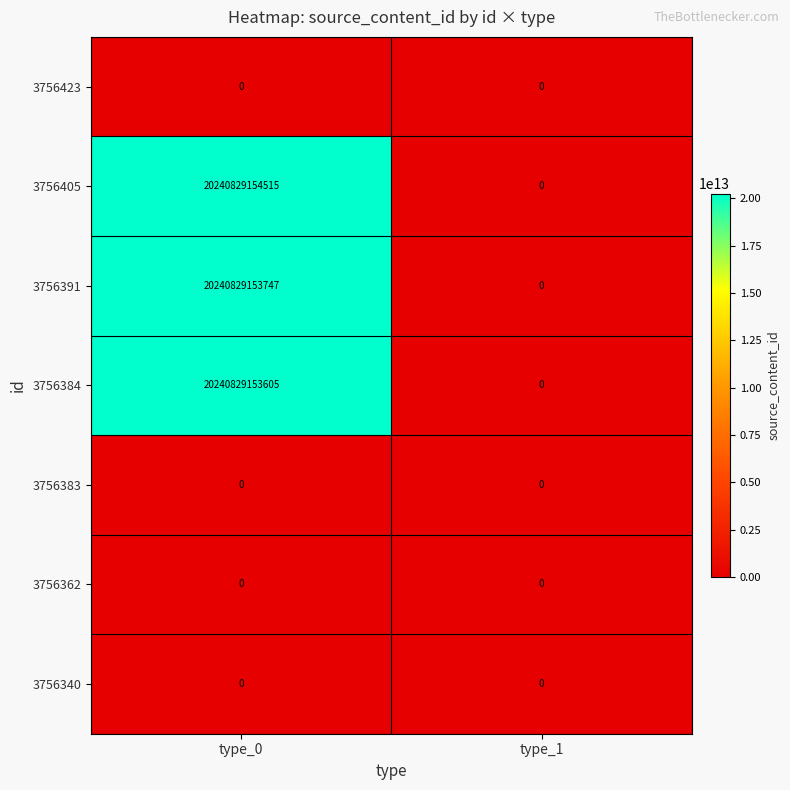

List the labels in order of 3756384 value, smallest first.

type_1, type_0